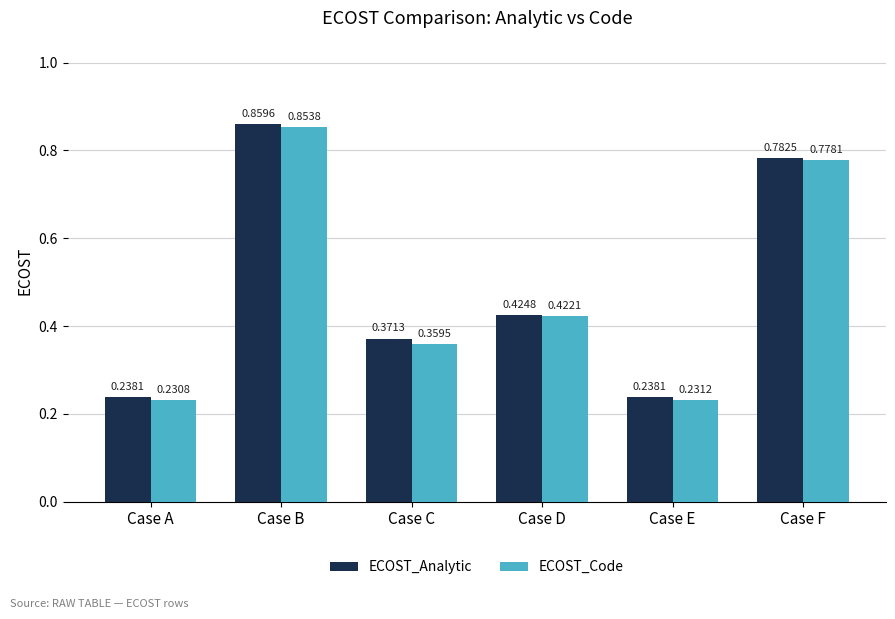

Rank the categories by ECOST_Code value from lowest to highest.

Case A, Case E, Case C, Case D, Case F, Case B